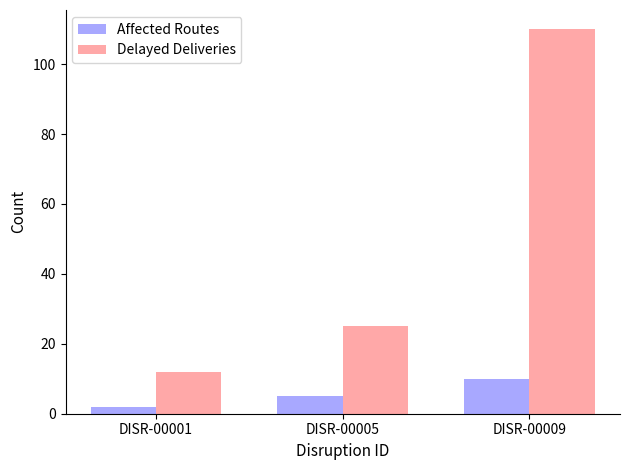

What value does the Affected Routes series have at DISR-00009?

10